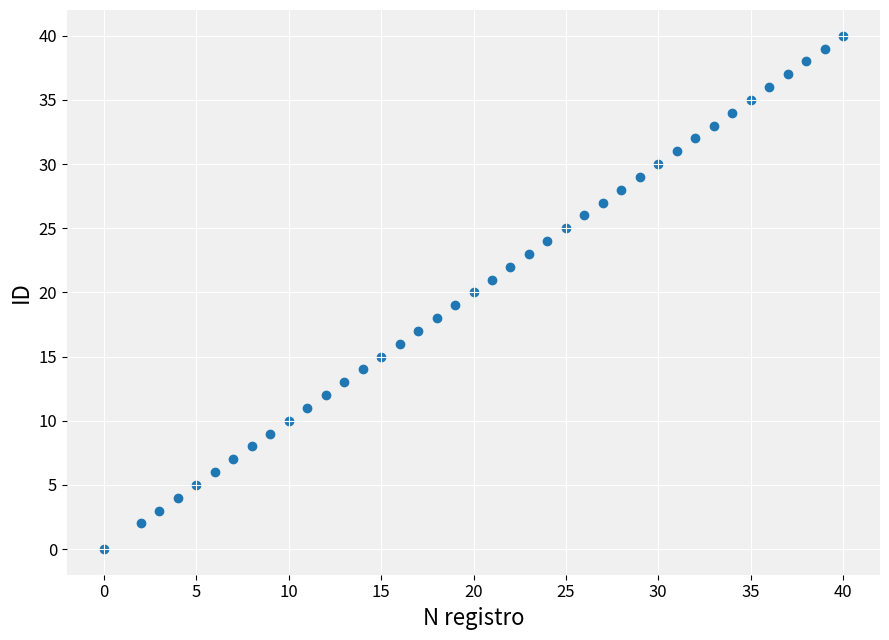

What is the range of X values (max minus min)?

40